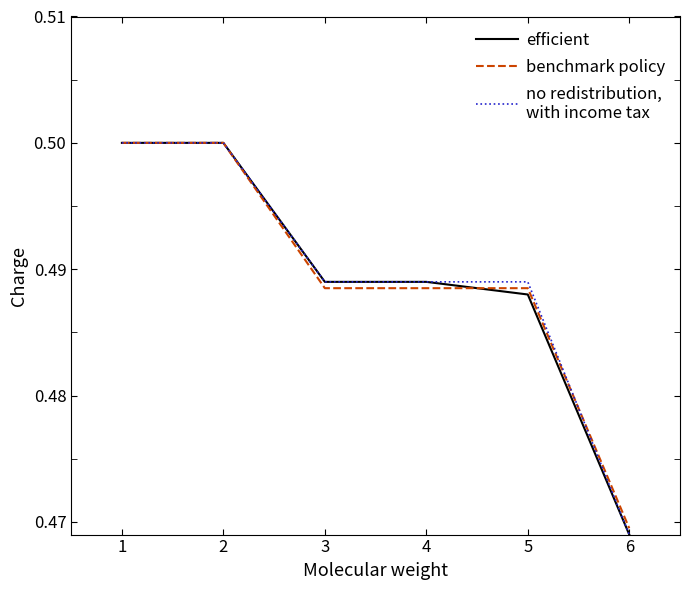

At which category does the chart reach its minimum across all series?

6